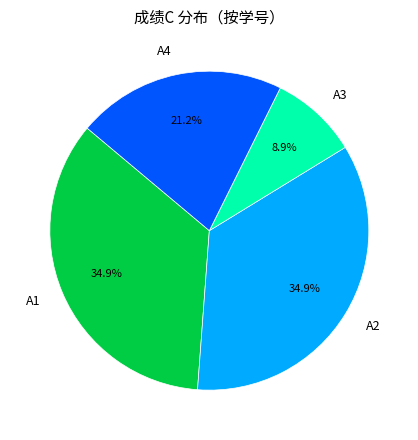

Does A3 represent more than half of the total?

No